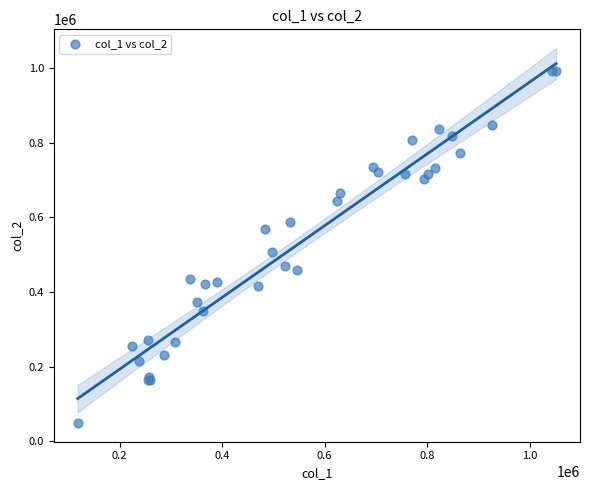

What Y value in the scatter plot is closest to 520808?

506945